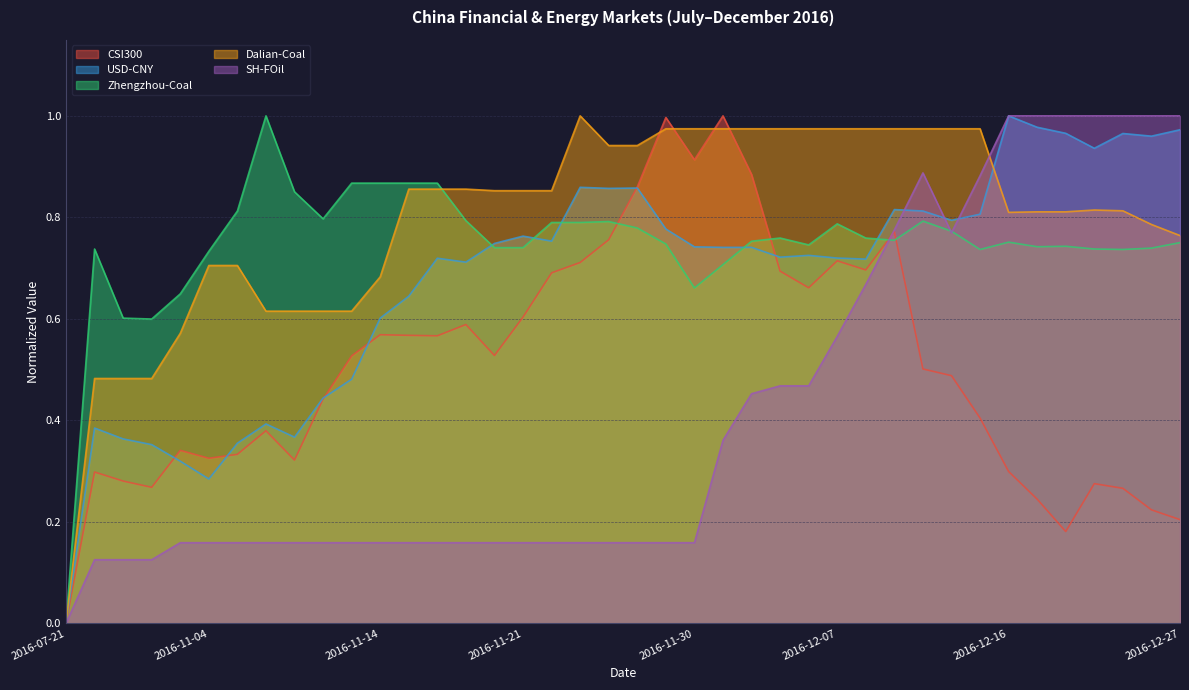

At 2016-12-26, list the series in order from largest to smallest.

SH-FOil, USD-CNY, Dalian-Coal, Zhengzhou-Coal, CSI300